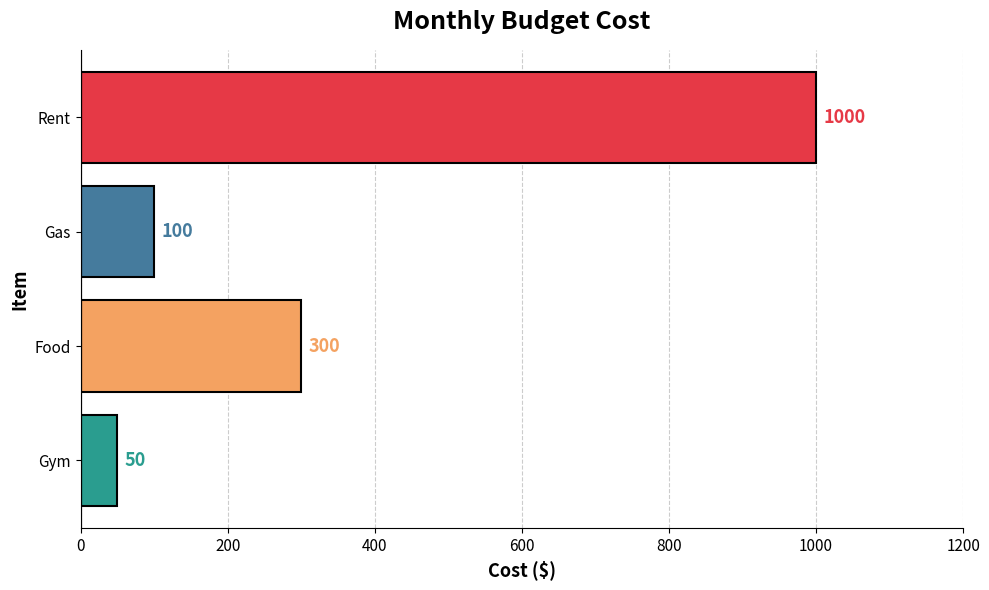

How many data points does each series have?

4